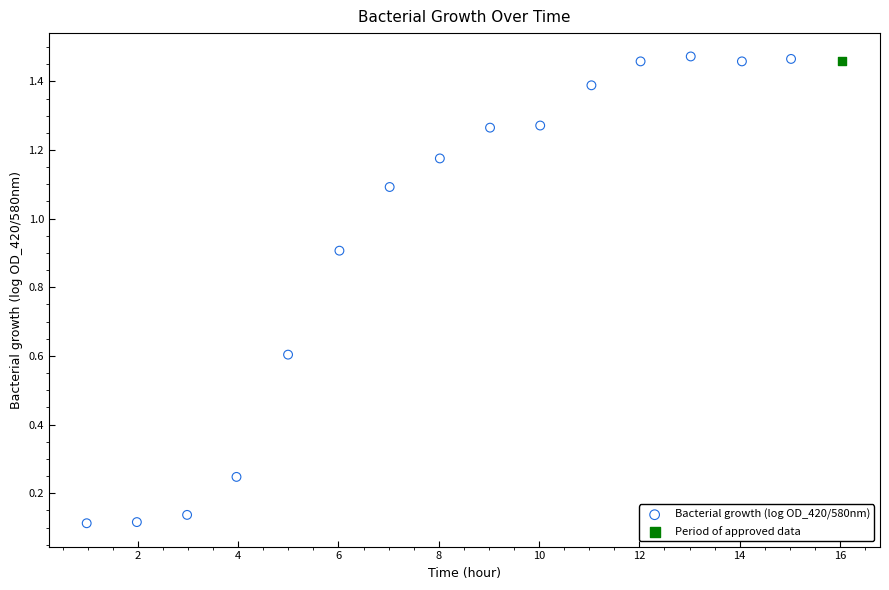

What are all the series names shown in the legend?

Bacterial growth (log OD_420/580nm), Period of approved data